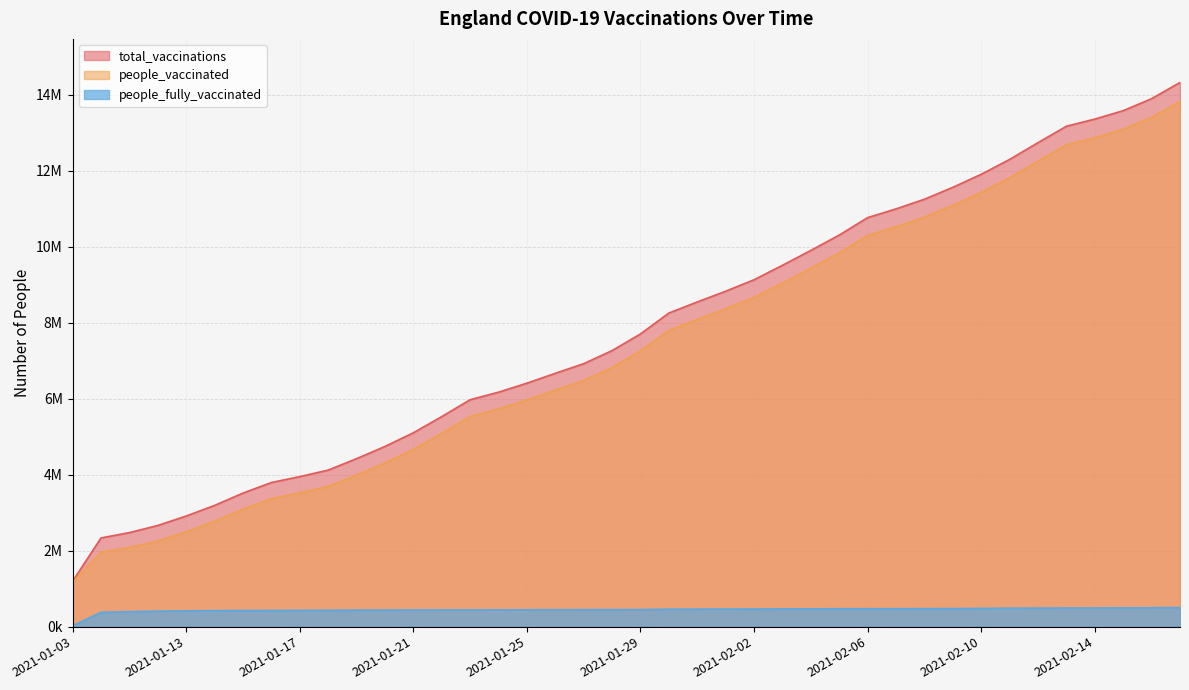

Which series has the largest total across all categories?

total_vaccinations